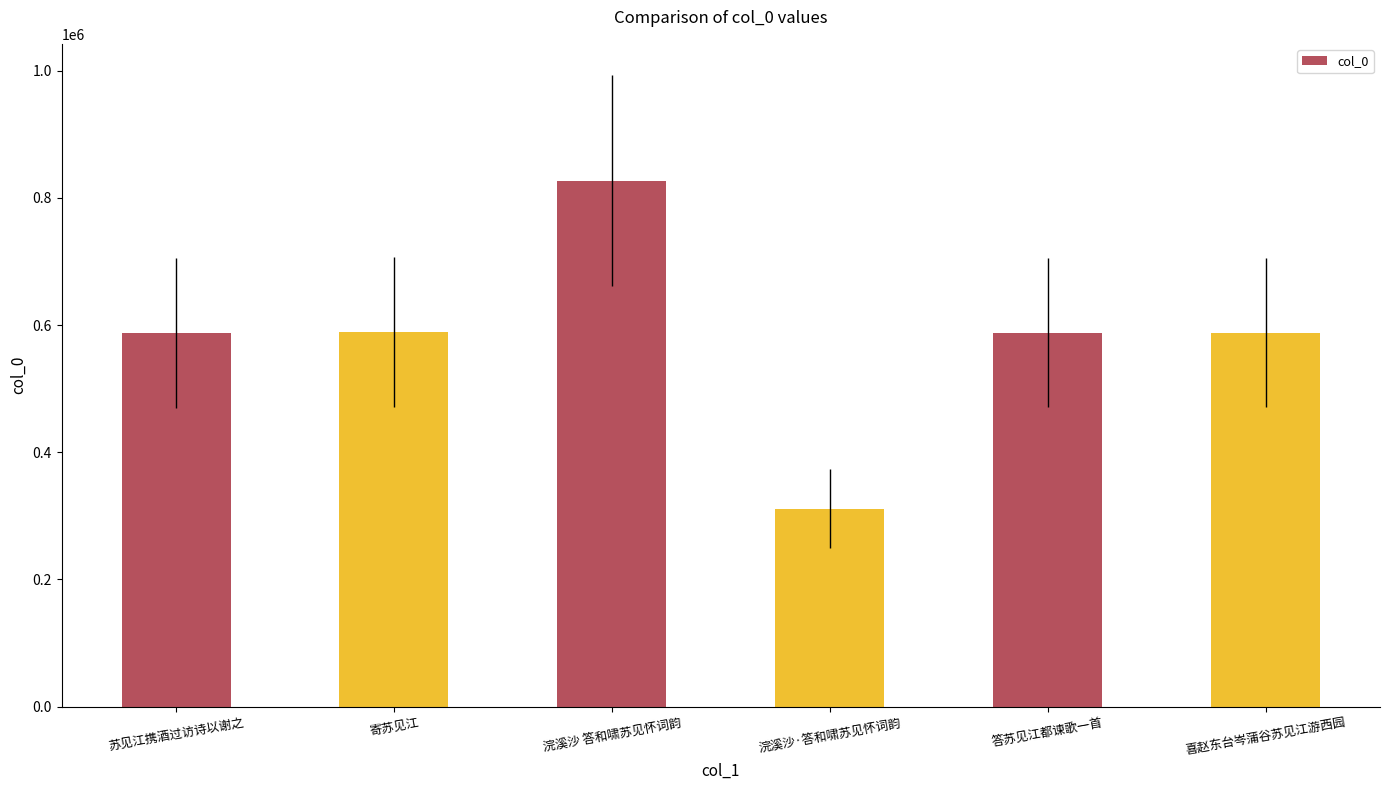

What is the ratio of the value at 寄苏见江 to the value at 喜赵东台岑蒲谷苏见江游西园?

1.0